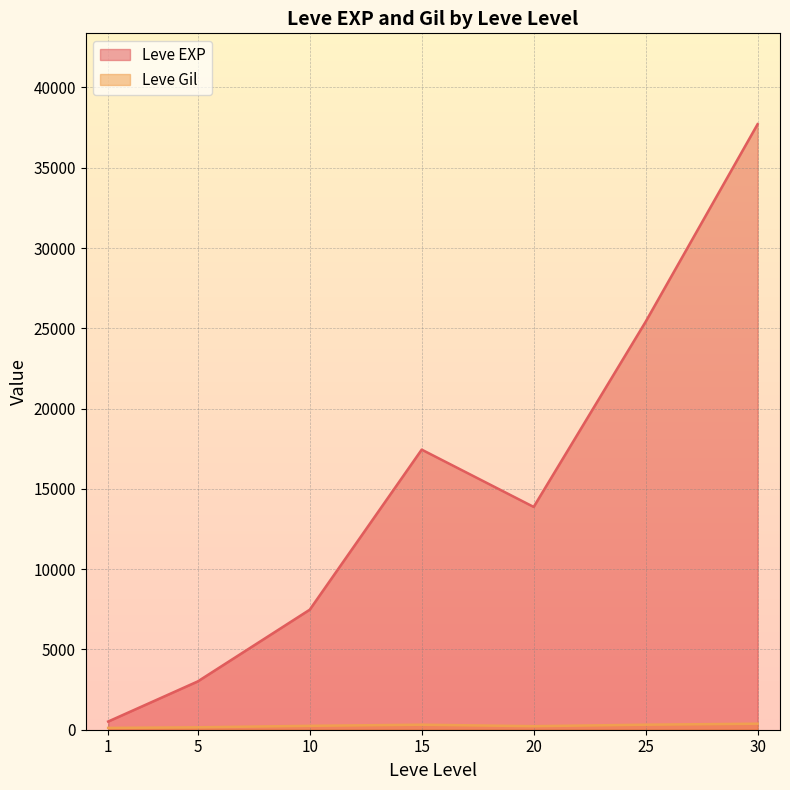

What is the maximum value shown in the chart?

37715.0